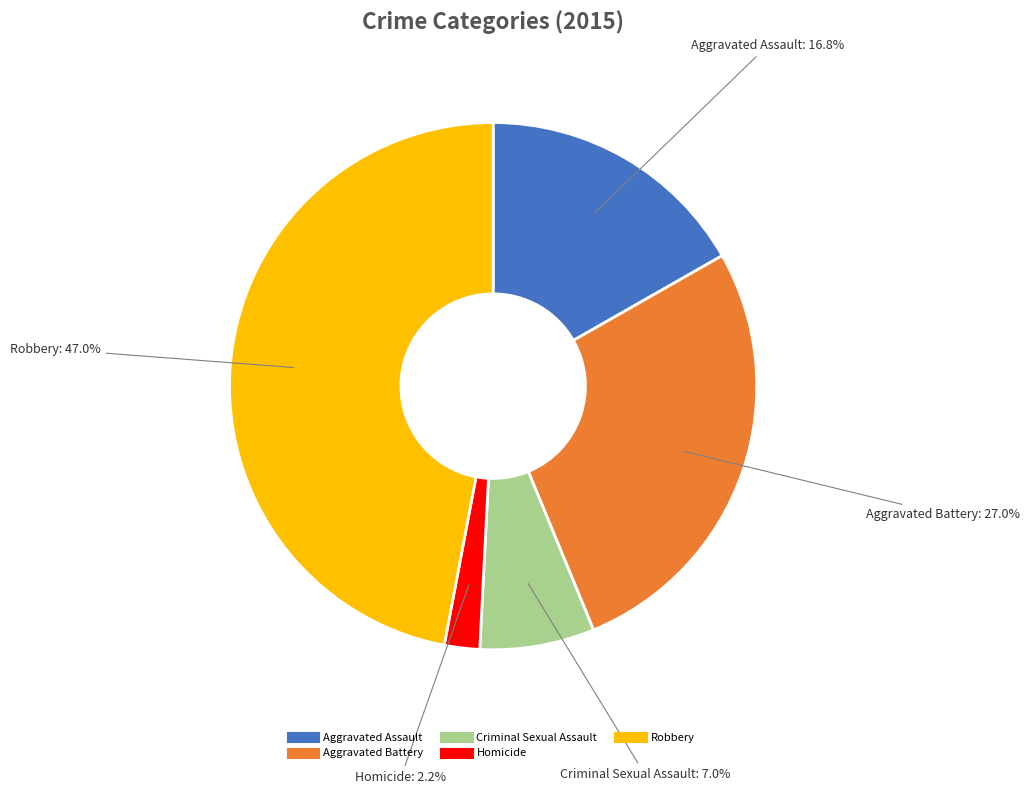

Approximately how many times larger is the value at Criminal Sexual Assault compared to Aggravated Battery?

0.3